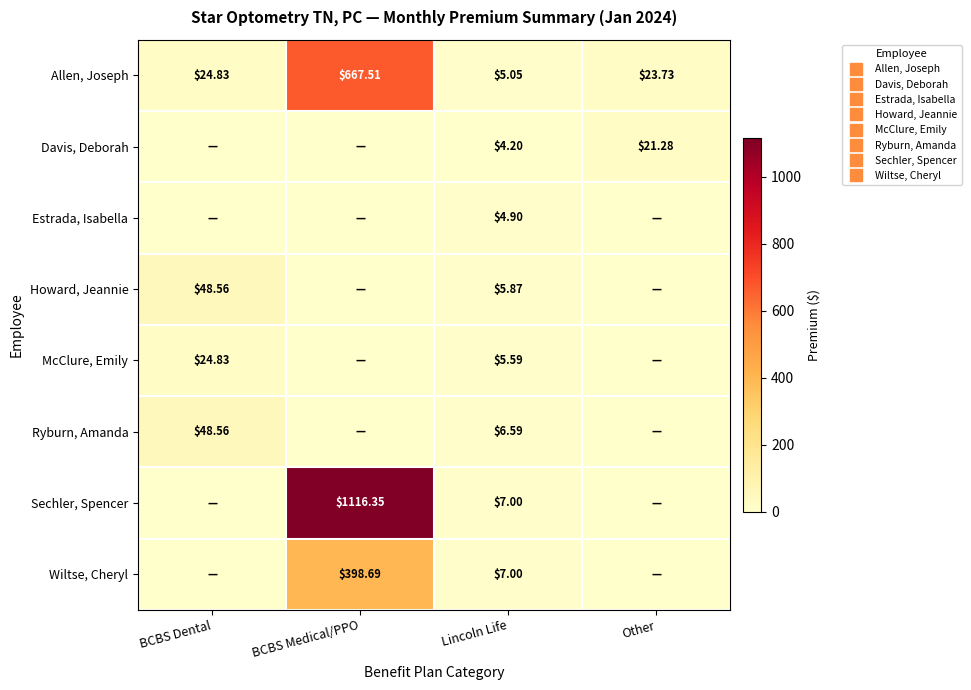

The value of Ryburn, Amanda at Other is 0.0. True or false?

True